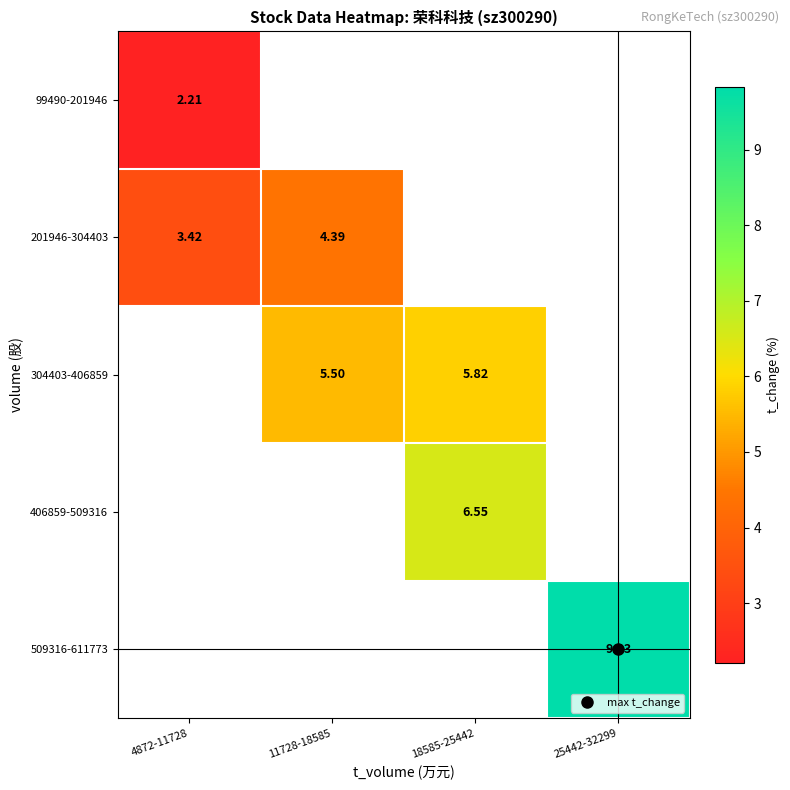

Read the 304403-406859 value at 11728-18585.

5.5